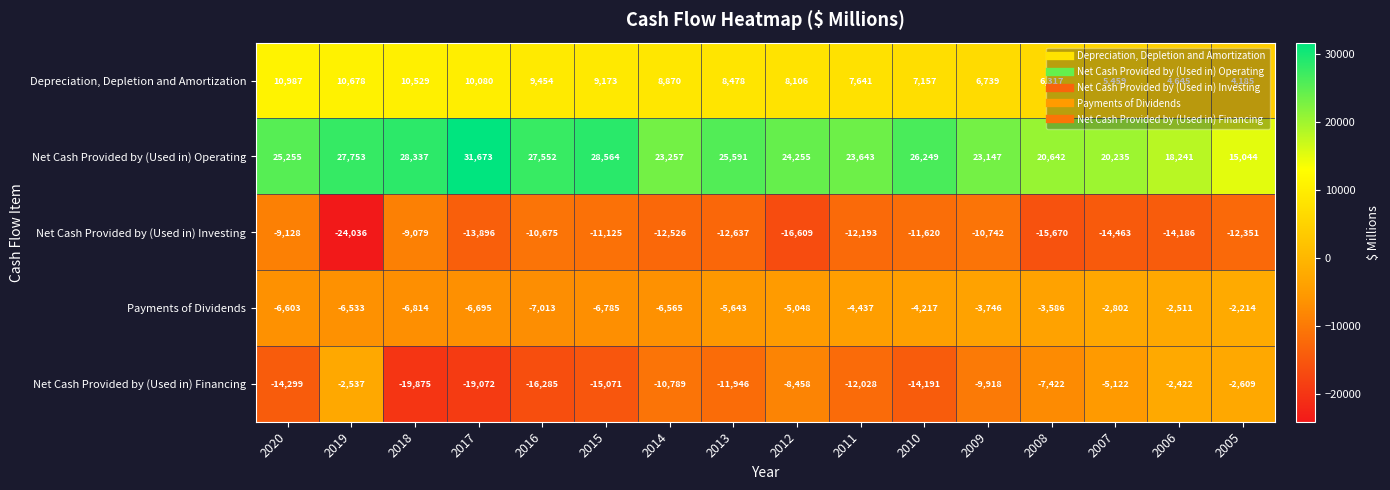

What is the total value across all series at 2006?

3767